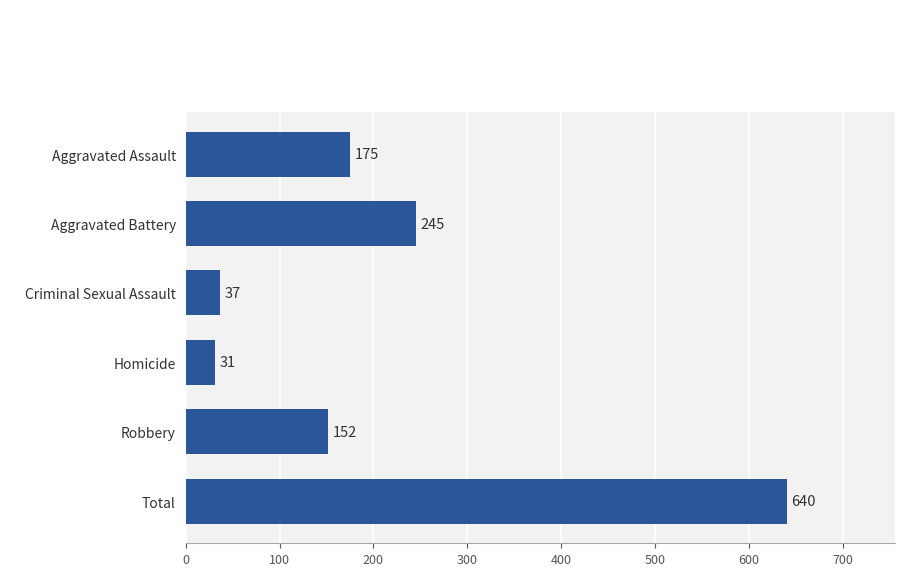

Does the chart contain any negative values?

No